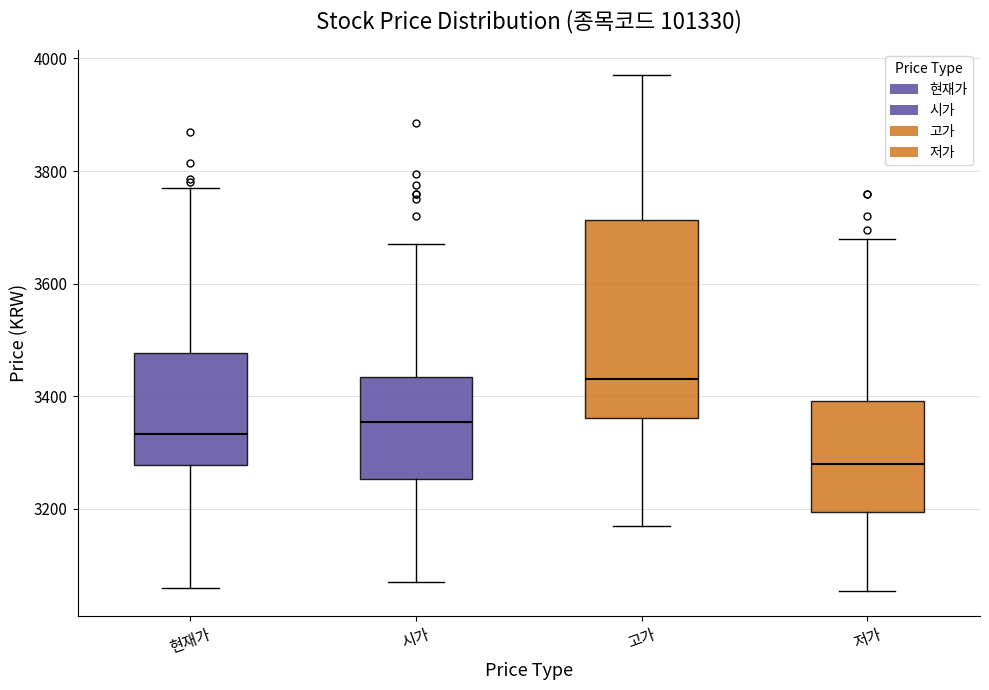

Reading left to right, read every box against the y-axis: the position of its median line, the range the box covers, and the ends of its whiskers. The values are not printed on the chart, so give them approximately, as read against the axis.

현재가: median 3340, box 3280 to 3480, whiskers 3060 to 3780
시가: median 3360, box 3260 to 3440, whiskers 3080 to 3680
고가: median 3440, box 3360 to 3720, whiskers 3180 to 3980
저가: median 3280, box 3200 to 3400, whiskers 3060 to 3680